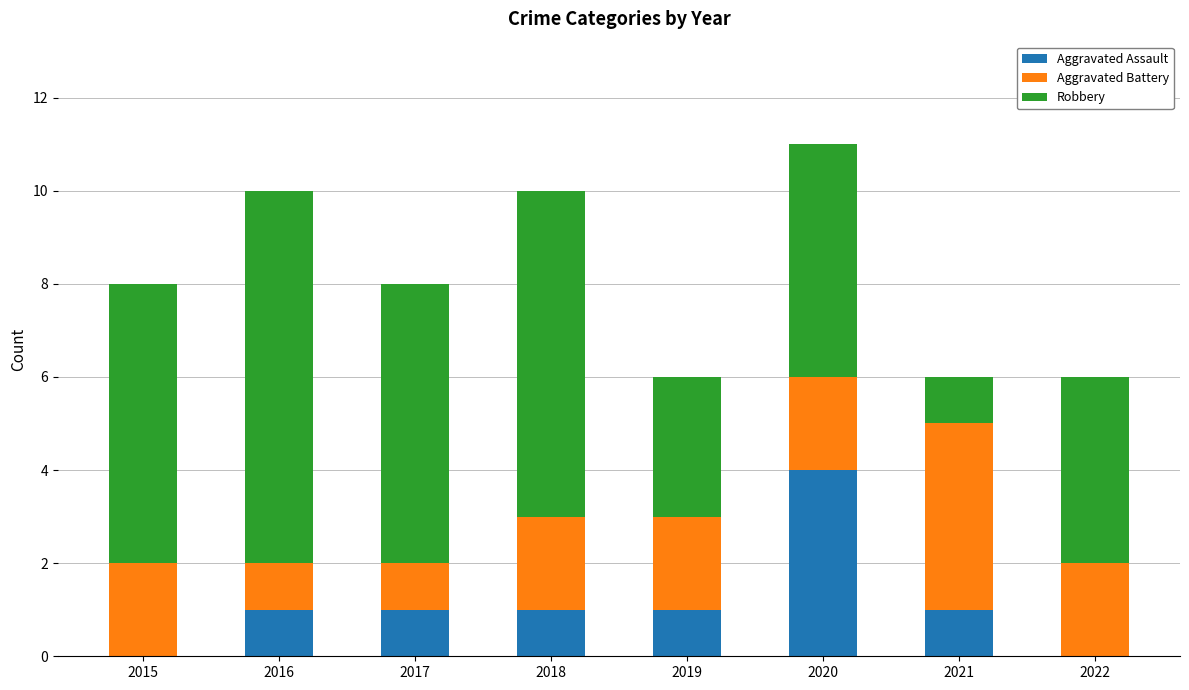

What is the total value across all series at 2015?

8